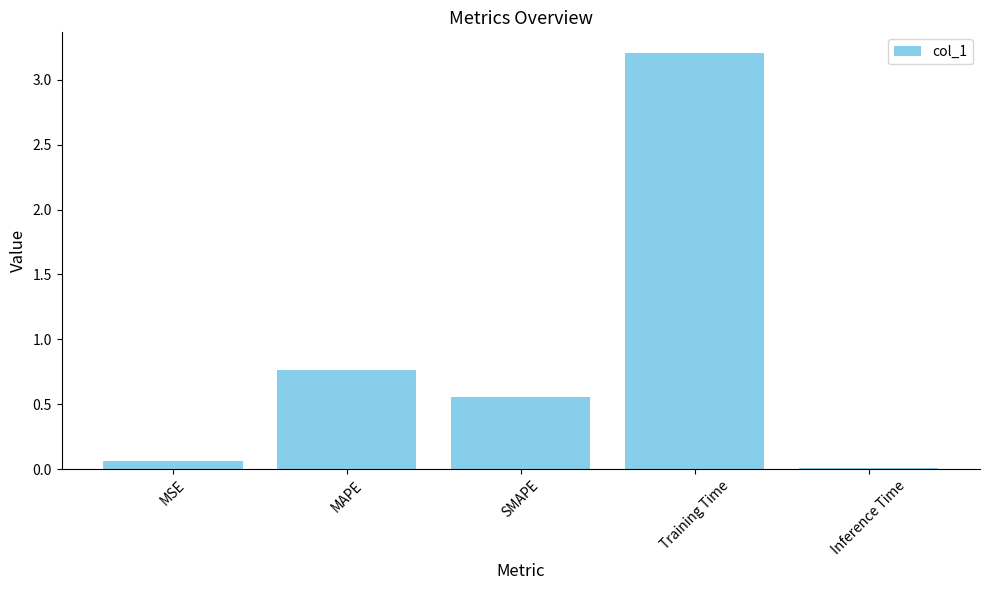

List the labels in order of value, largest first.

Training Time, MAPE, SMAPE, MSE, Inference Time